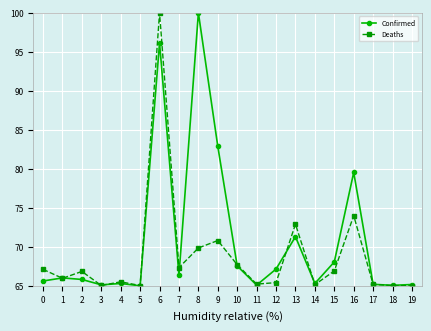

What is the value of the Confirmed point at the 7th from the left?

96.1